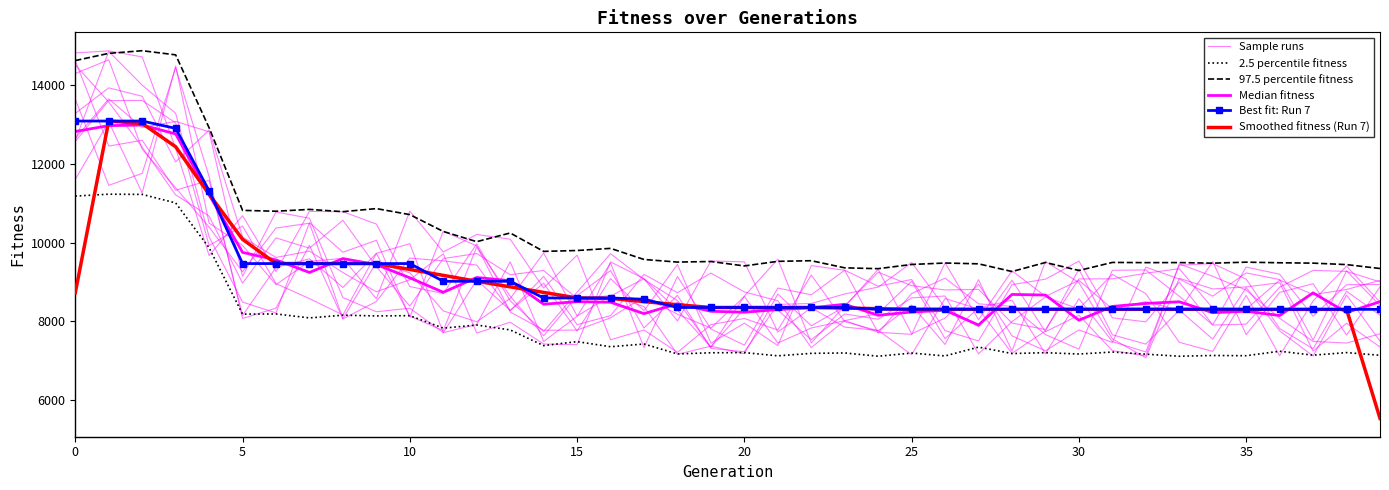

True or false: Smoothed fitness (Run 7) has more than 0 points higher than both neighbors.

True